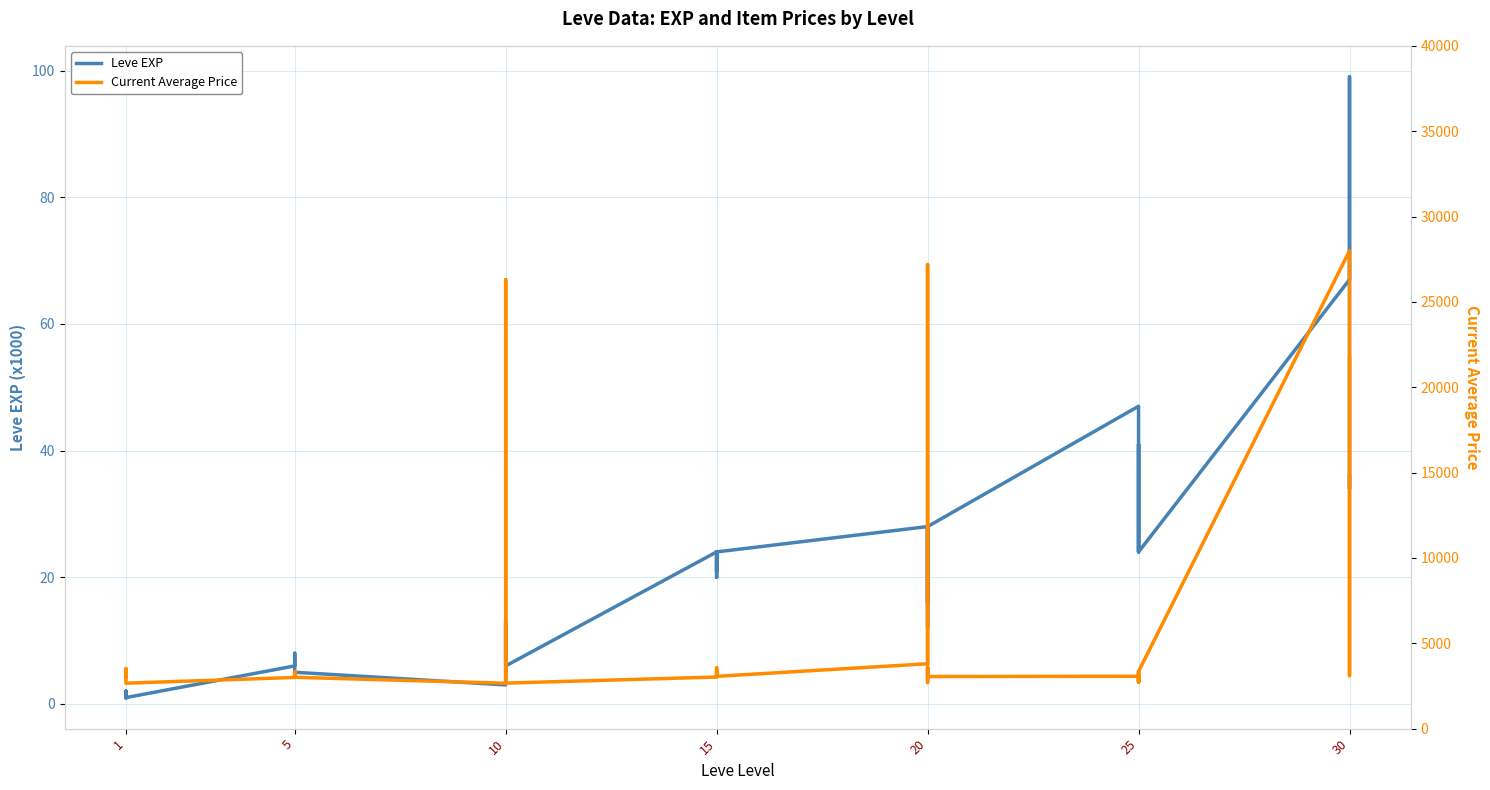

Reading left to right, transcribe all the data shown in this chart.

Leve EXP: 1	2	1	1	2	1	6	6	8	6	6	5	3	9	9	13	6	6	24	21	24	21	20	24	28	16	28	28	12	28	47	36	24	41	36	24	67	99	34	36
Current Average Price: 3307	3309	2996	3515	3000	2661	2999	3015	3313	3001	3316	3008	2658	2670	26304	3539	3543	2666	3023	3341	3041	3325	3561	3064	3800	27174	3053	3568	2700	3052	3066	2734	3349	3341	2734	3351	27990	3106	3601	21725